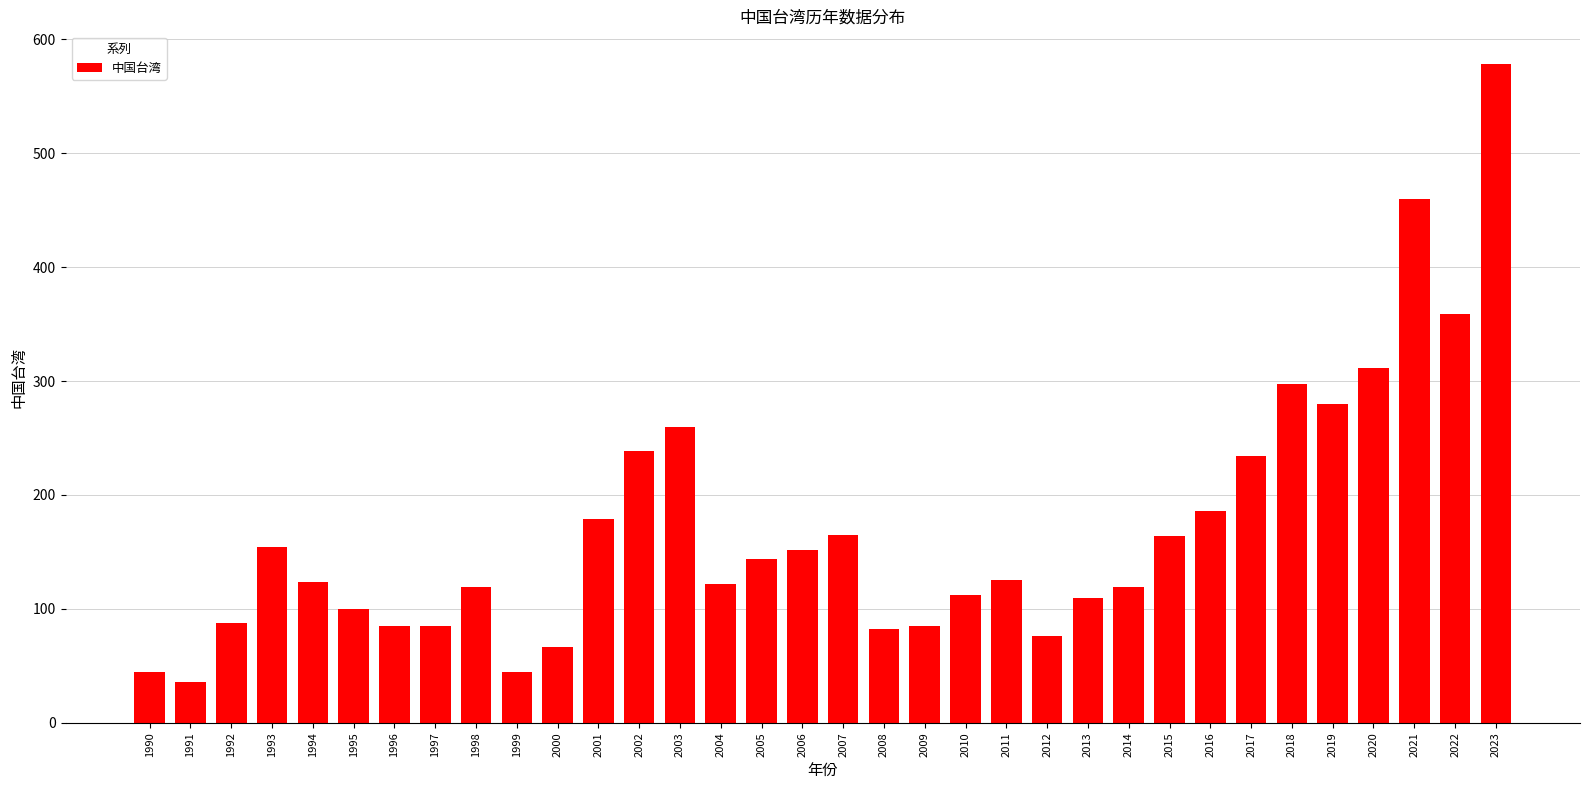

What is the value of the 28th bar from the left?

234